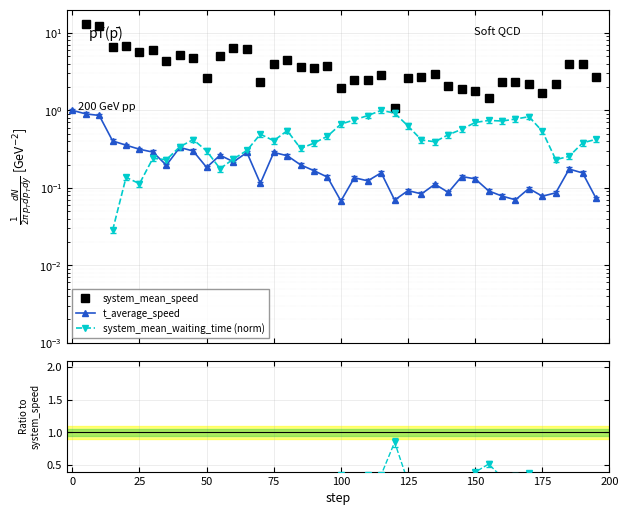

True or false: system_mean_speed and t_average_speed cross at least once.

False